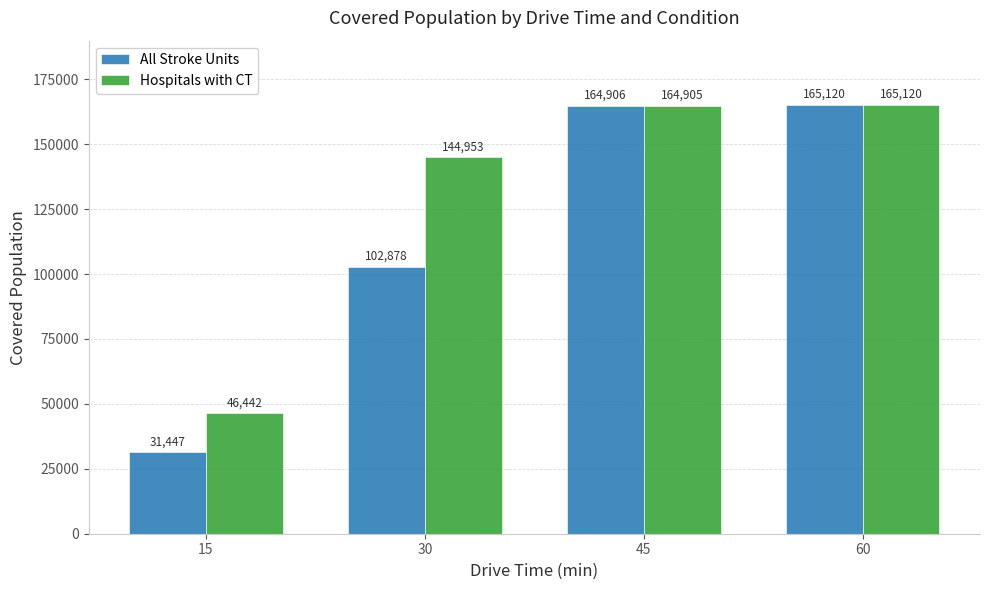

List the labels in order of Hospitals with CT value, largest first.

60, 45, 30, 15